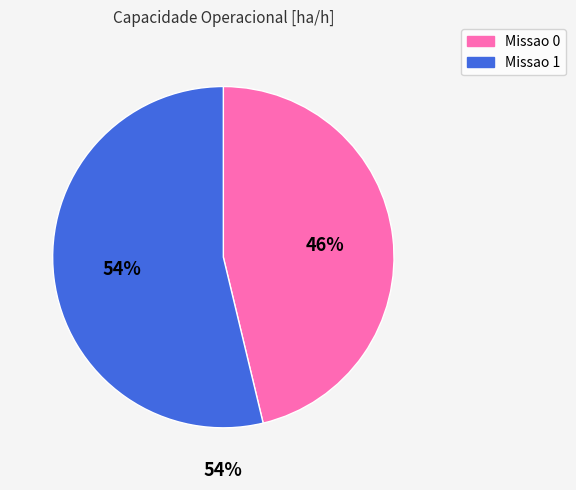

What portion of the pie excludes Missao 0?

53.7%